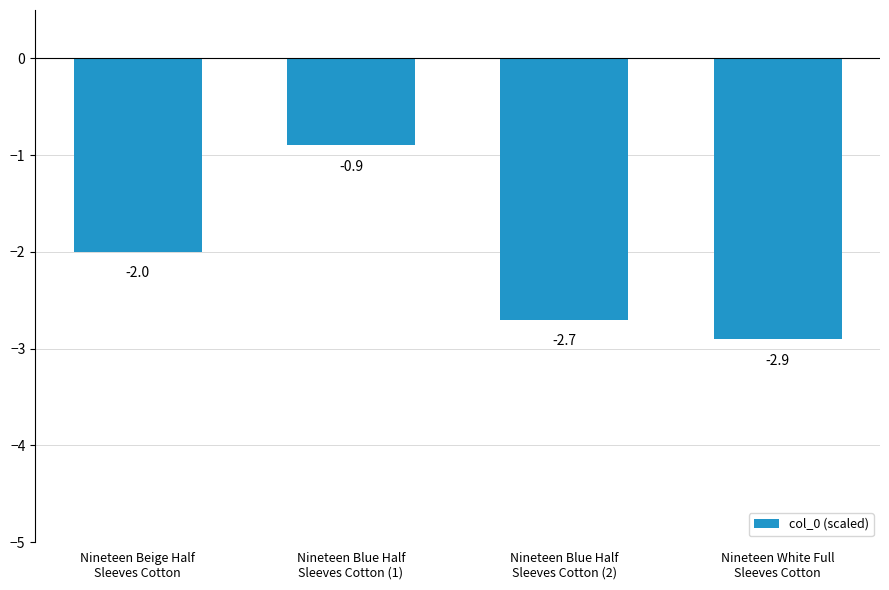

Are the bars horizontal?

No